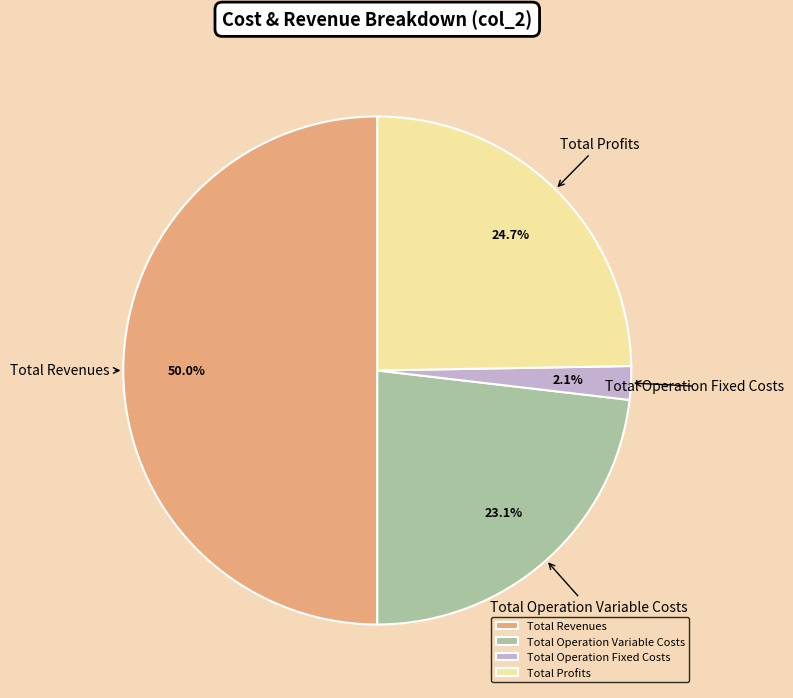

What is the majority slice?

Total Revenues